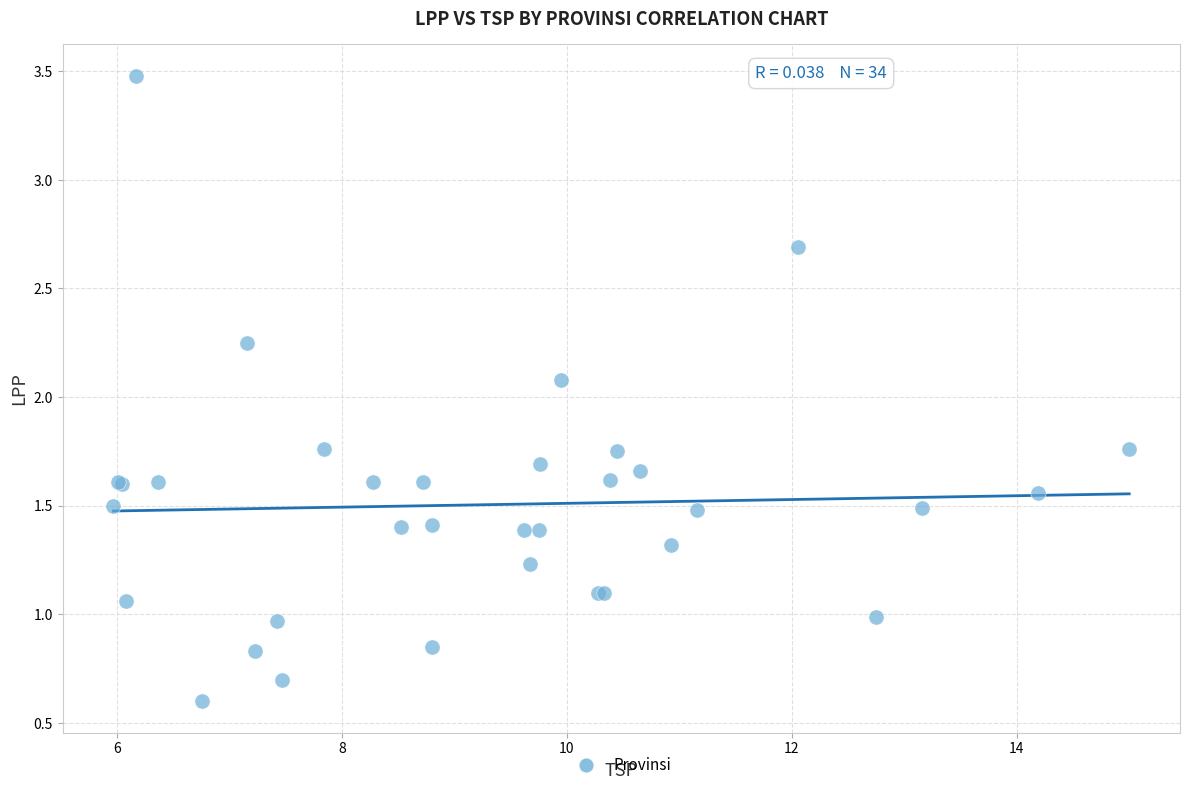

What Y value in the scatter plot is closest to 2?

2.1